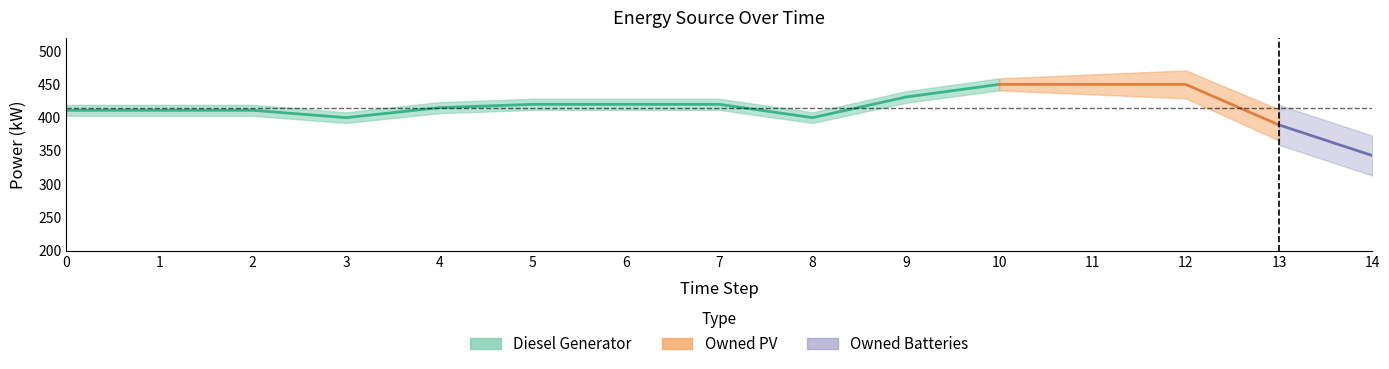

The Diesel Generator series shows 76 at 14. True or false?

False